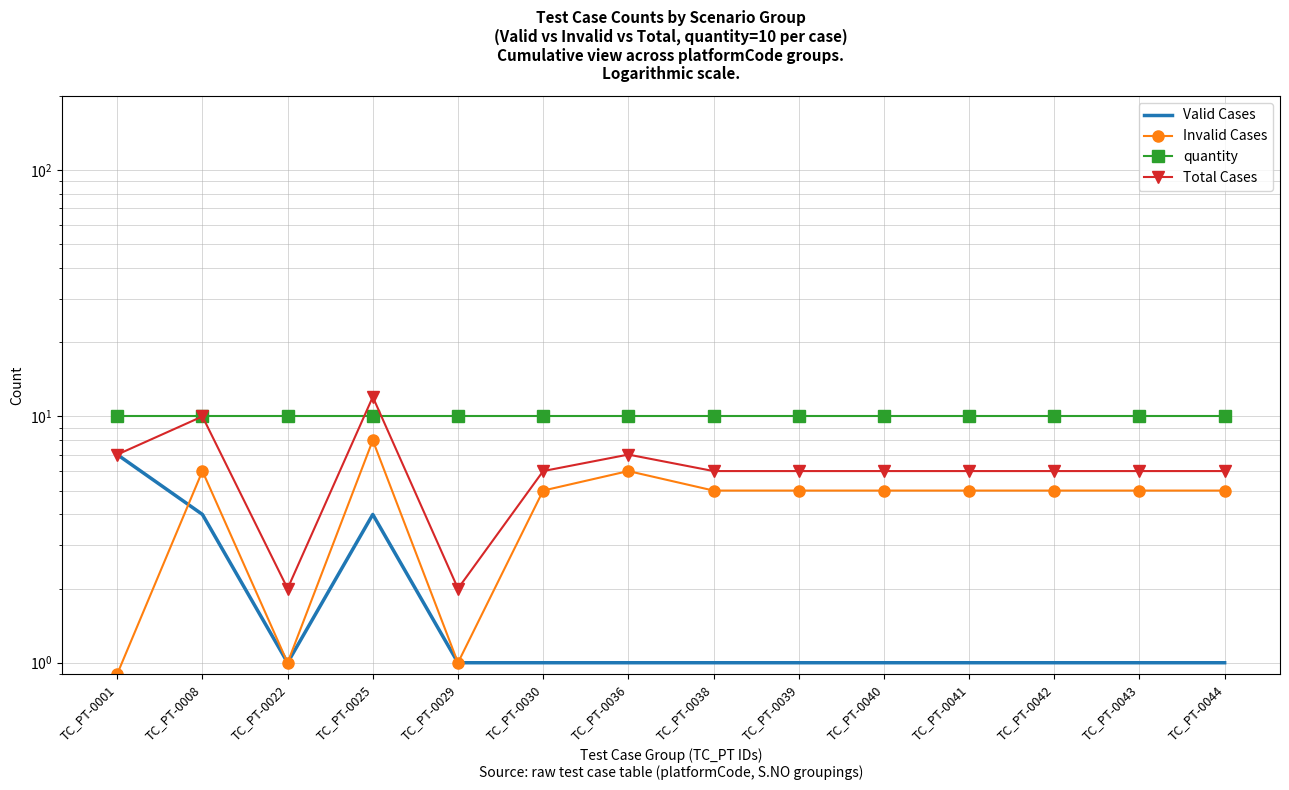

How many values in the Total Cases series exceed 6?

4